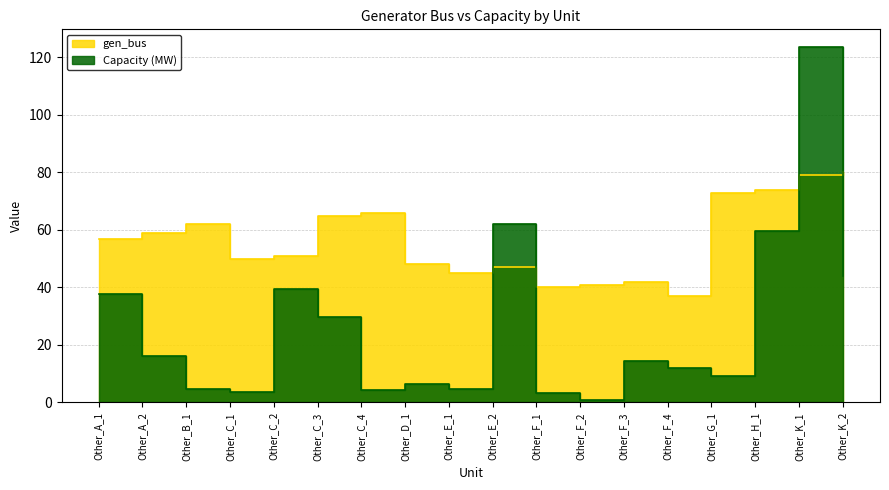

List the labels in order of gen_bus value, largest first.

Other_K_2, Other_K_1, Other_H_1, Other_G_1, Other_C_4, Other_C_3, Other_B_1, Other_A_2, Other_A_1, Other_C_2, Other_C_1, Other_D_1, Other_E_2, Other_E_1, Other_F_3, Other_F_2, Other_F_1, Other_F_4